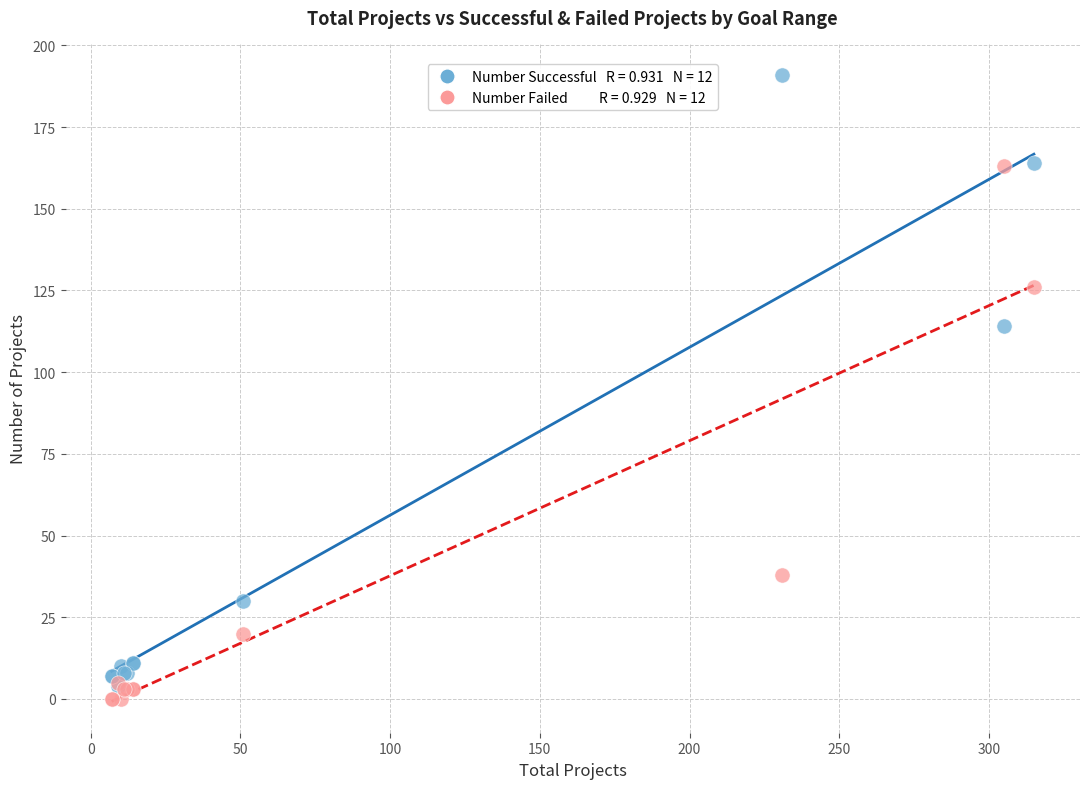

Across all series, what Y value is closest to 95?

114